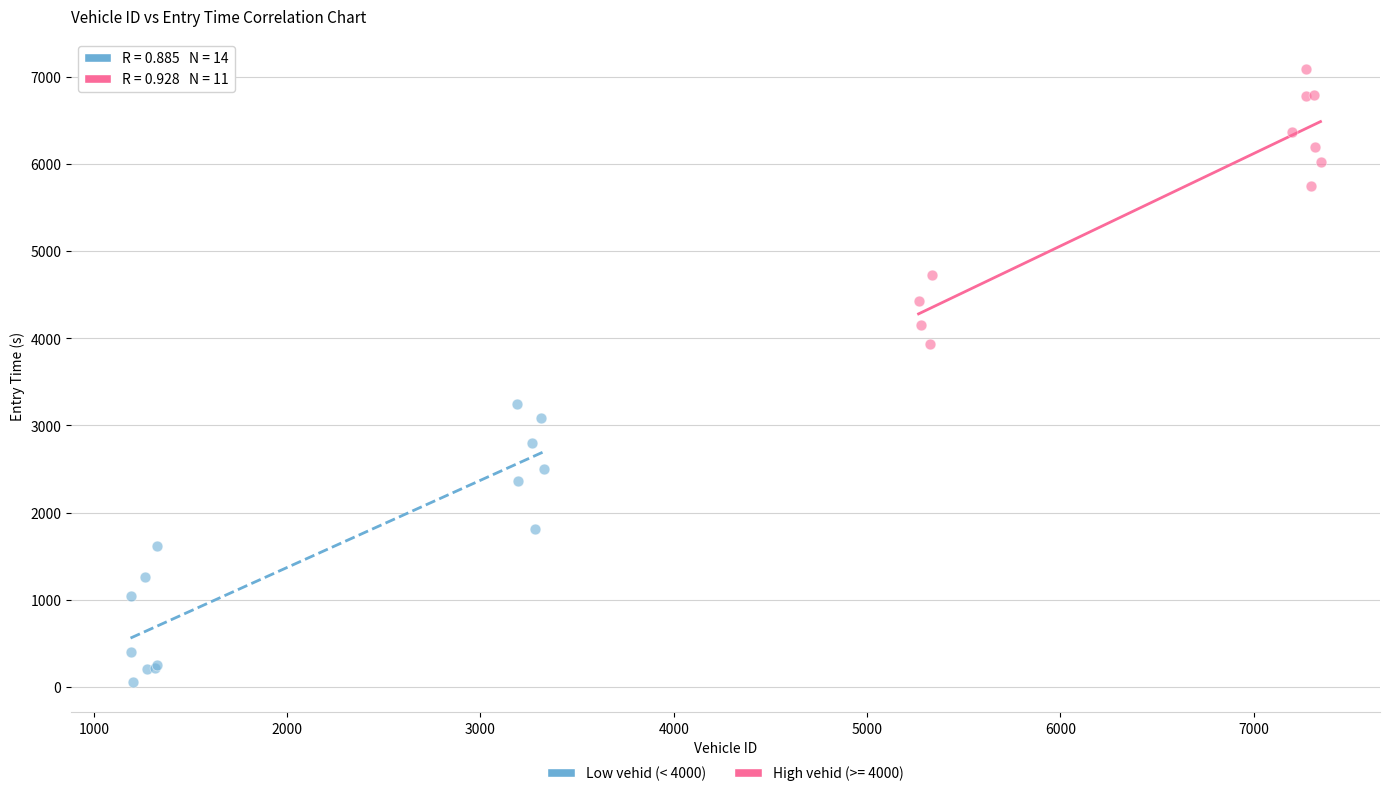

Which series reaches the minimum Y coordinate?

Low vehid (< 4000)